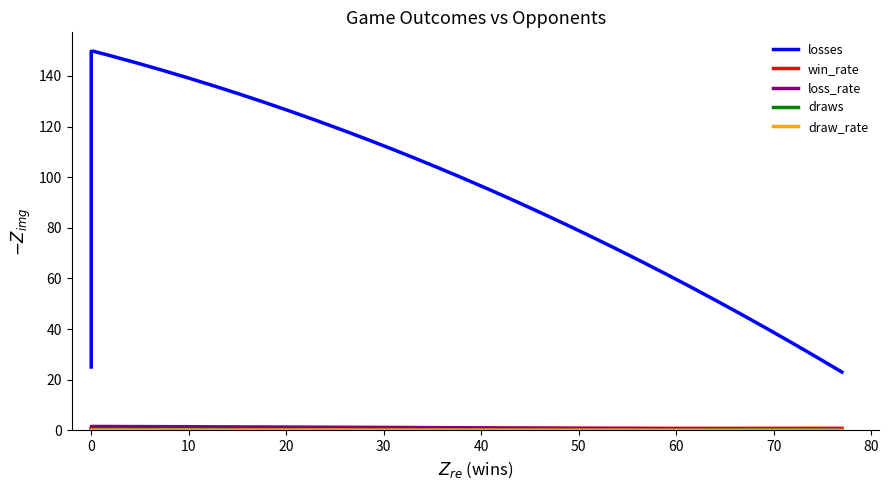

True or false: loss_rate has a value of 0.3 at Random.

False